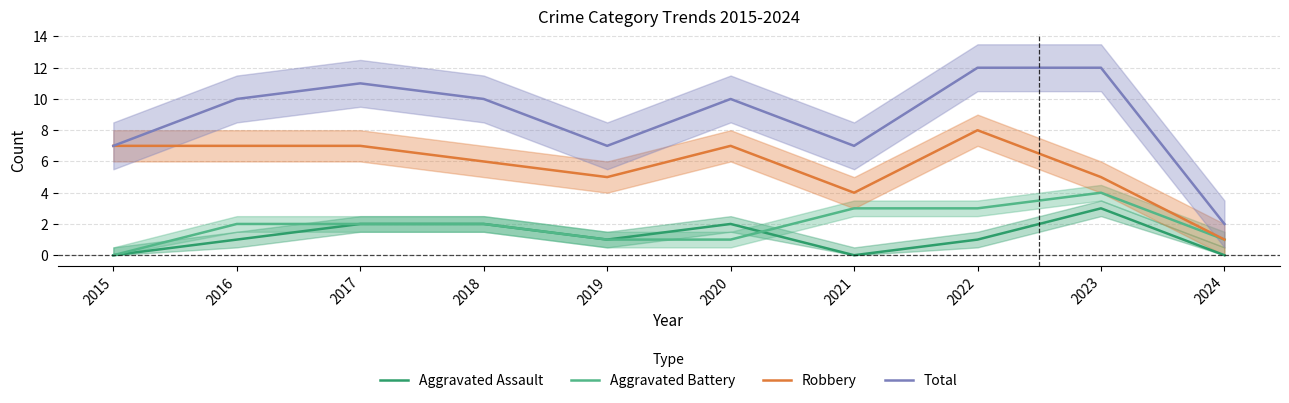

What are all the series names shown in the legend?

Aggravated Assault, Aggravated Battery, Robbery, Total